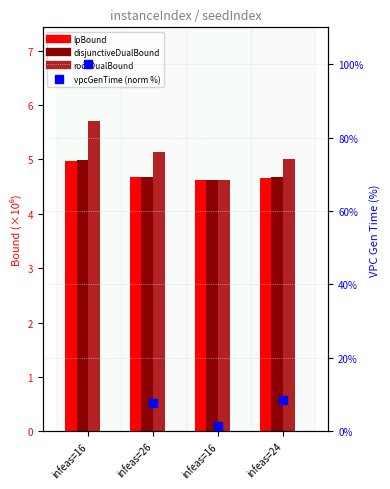

Which series contains the highest Y value?

vpcGenerationTime (norm %)